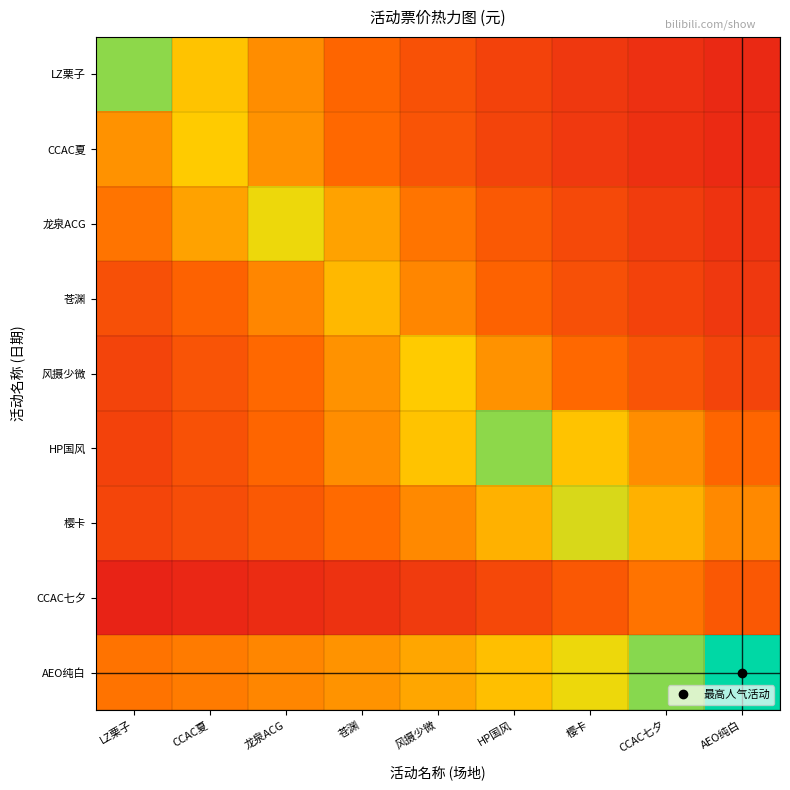

Reading left to right, what are all the values shown in this chart?

LZ栗子: LZ栗子=0.8	CCAC夏=0.6	龙泉ACG=0.4	苍渊=0.3	风摄少微=0.2	HP国风=0.2	樱卡=0.1	CCAC七夕=0.1	AEO纯白=0.1
CCAC夏: LZ栗子=0.5	CCAC夏=0.6	龙泉ACG=0.5	苍渊=0.3	风摄少微=0.3	HP国风=0.2	樱卡=0.1	CCAC七夕=0.1	AEO纯白=0.1
龙泉ACG: LZ栗子=0.4	CCAC夏=0.5	龙泉ACG=0.7	苍渊=0.5	风摄少微=0.4	HP国风=0.3	樱卡=0.2	CCAC七夕=0.2	AEO纯白=0.1
苍渊: LZ栗子=0.2	CCAC夏=0.3	龙泉ACG=0.4	苍渊=0.6	风摄少微=0.4	HP国风=0.3	樱卡=0.2	CCAC七夕=0.2	AEO纯白=0.1
风摄少微: LZ栗子=0.2	CCAC夏=0.3	龙泉ACG=0.3	苍渊=0.5	风摄少微=0.6	HP国风=0.5	樱卡=0.3	CCAC七夕=0.3	AEO纯白=0.2
HP国风: LZ栗子=0.2	CCAC夏=0.2	龙泉ACG=0.3	苍渊=0.4	风摄少微=0.6	HP国风=0.8	樱卡=0.6	CCAC七夕=0.4	AEO纯白=0.3
樱卡: LZ栗子=0.2	CCAC夏=0.2	龙泉ACG=0.3	苍渊=0.3	风摄少微=0.4	HP国风=0.6	樱卡=0.7	CCAC七夕=0.6	AEO纯白=0.4
CCAC七夕: LZ栗子=0.0	CCAC夏=0.1	龙泉ACG=0.1	苍渊=0.1	风摄少微=0.2	HP国风=0.2	樱卡=0.3	CCAC七夕=0.4	AEO纯白=0.3
AEO纯白: LZ栗子=0.4	CCAC夏=0.4	龙泉ACG=0.4	苍渊=0.5	风摄少微=0.5	HP国风=0.6	樱卡=0.7	CCAC七夕=0.8	AEO纯白=1.0